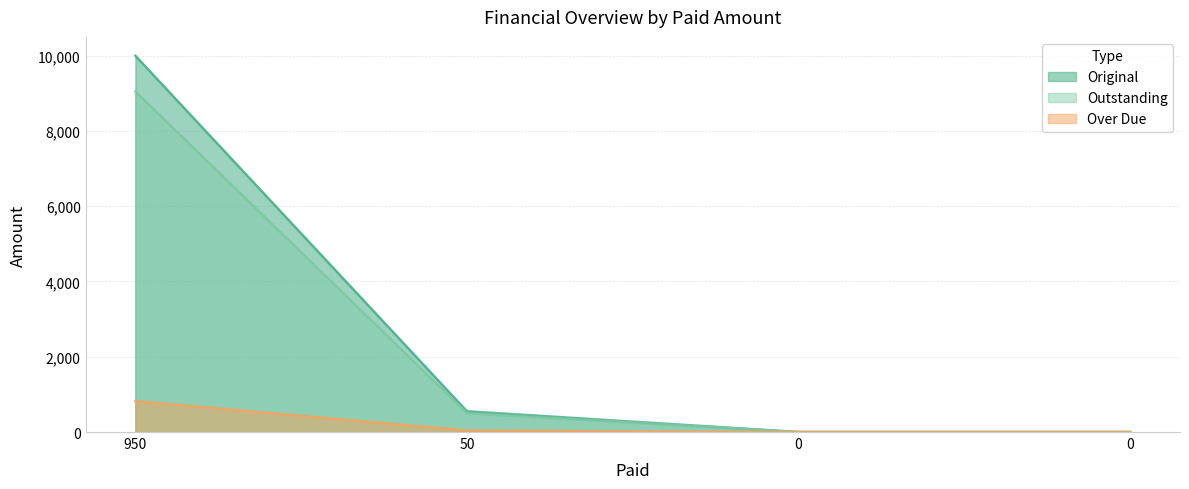

What is the total value across all series at 950?

19872.7